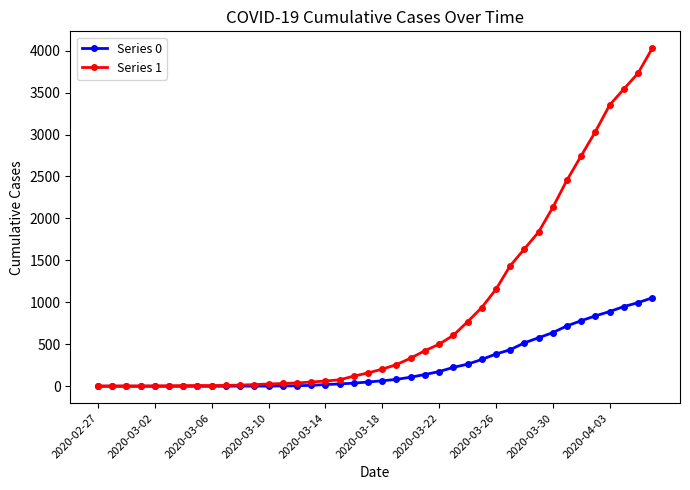

List the series in order of their peak value, highest first.

Series 1, Series 0